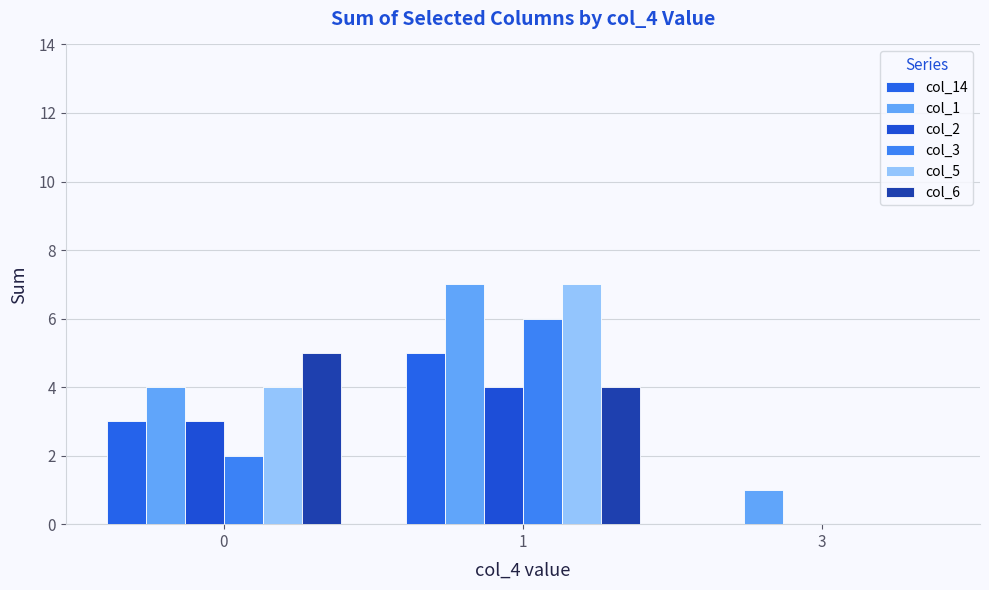

Count the col_5 values in the range 0 to 7.

3